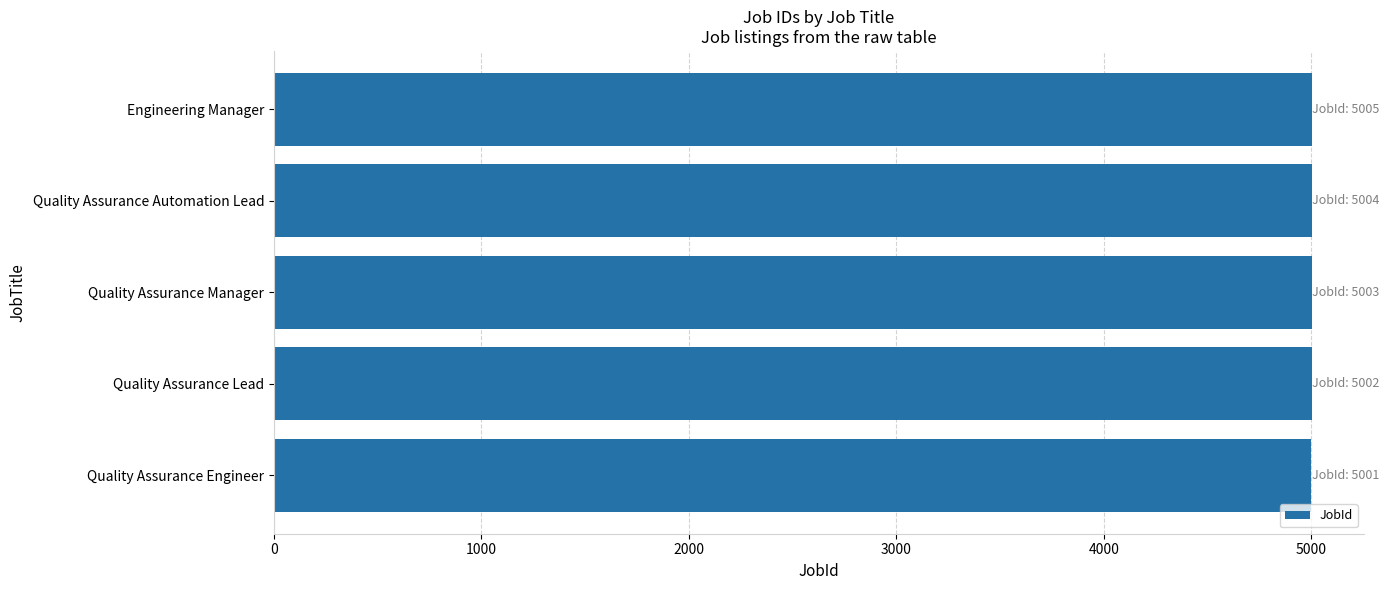

What is the sum of the values at Engineering Manager and Quality Assurance Lead?

10007